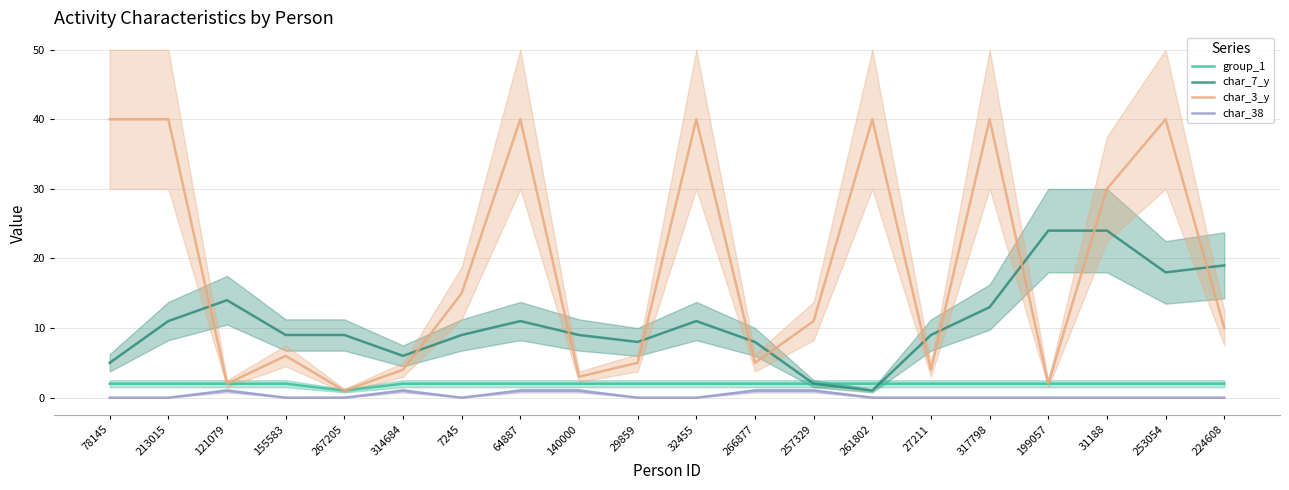

At how many categories does at least one series exceed 25?

8